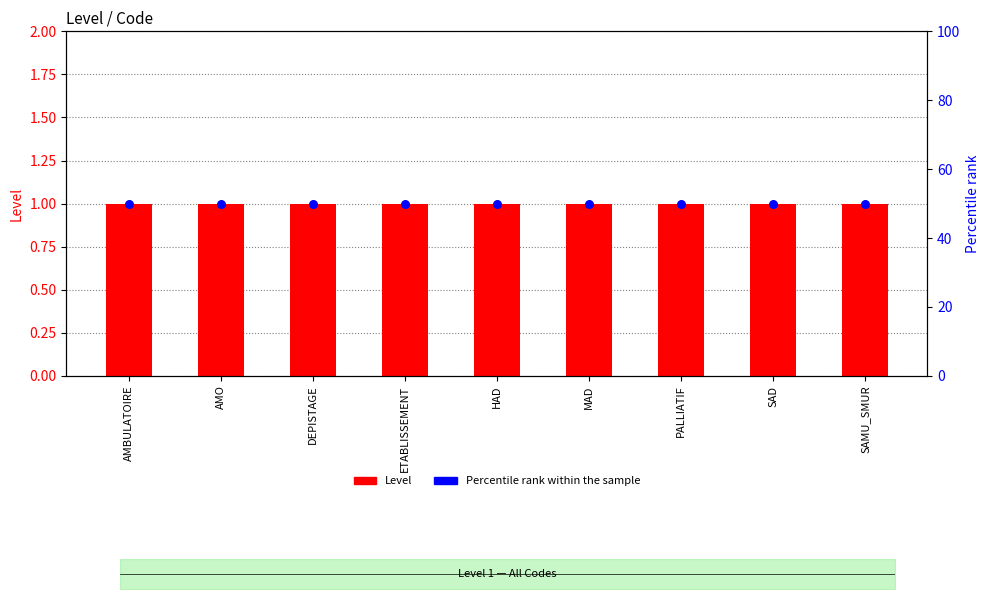

Which series contains the lowest Y value?

Level